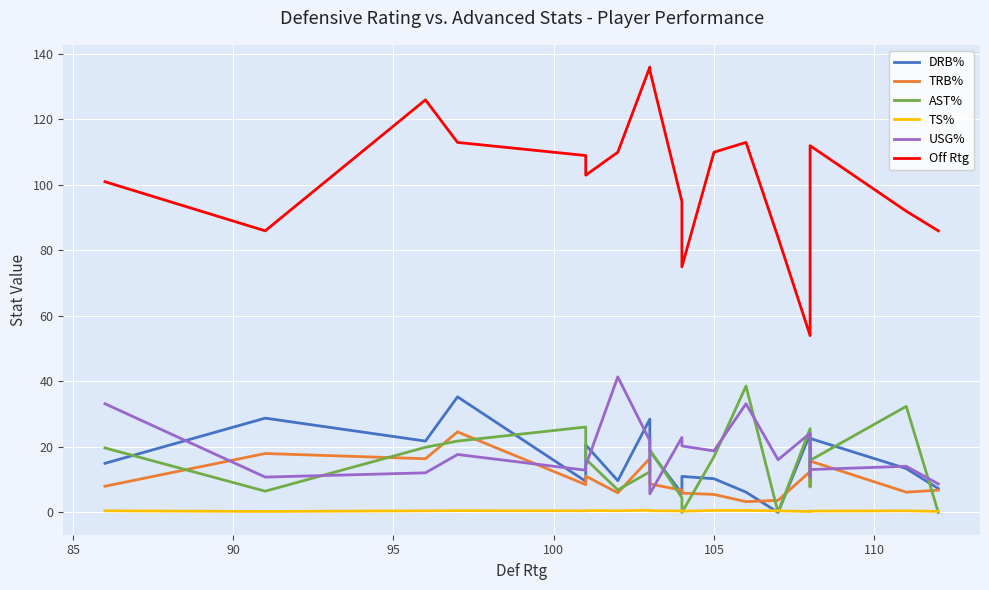

Reading left to right, extract all data points from this chart.

DRB%: 15.0	28.8	21.8	35.3	9.5	20.6	9.7	28.5	18.7	5.8	11.0	10.3	6.2	0.0	24.0	11.2	22.6	13.4	7.3
TRB%: 8.0	18.0	16.4	24.6	8.5	11.1	6.0	16.5	8.7	6.8	5.9	5.5	3.3	3.7	12.5	7.8	15.7	6.2	6.8
AST%: 19.7	6.5	19.9	21.8	26.1	16.3	6.9	12.4	19.1	4.5	0.0	17.0	38.6	0.0	25.6	7.9	15.9	32.4	0.0
TS%: 0.5	0.3	0.5	0.6	0.5	0.6	0.5	0.7	0.5	0.5	0.4	0.6	0.6	0.5	0.3	0.4	0.4	0.5	0.3
USG%: 33.2	10.8	12.1	17.7	12.9	14.3	41.4	21.9	5.7	22.9	20.3	18.8	33.2	16.1	24.2	10.8	13.1	14.1	8.7
Off Rtg: 101.0	86.0	126.0	113.0	109.0	103.0	110.0	136.0	135.0	95.0	75.0	110.0	113.0	84.0	54.0	96.0	112.0	92.0	86.0